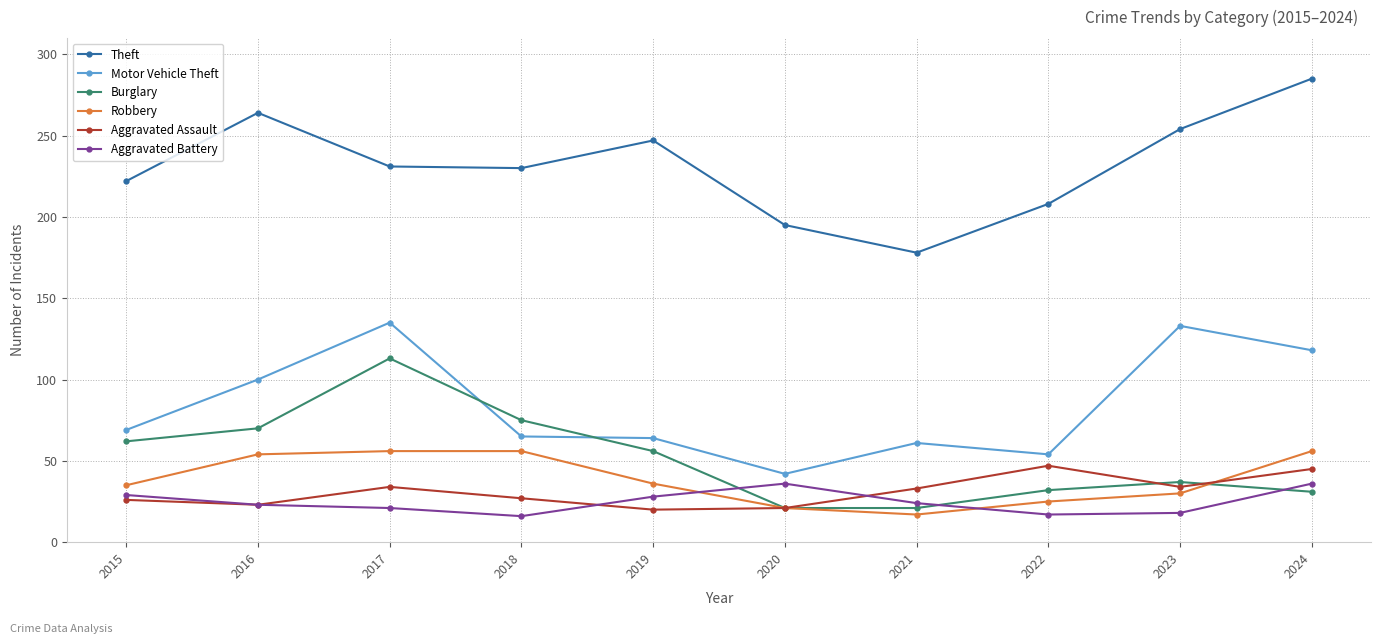

True or false: Burglary and Motor Vehicle Theft intersect in this chart.

True